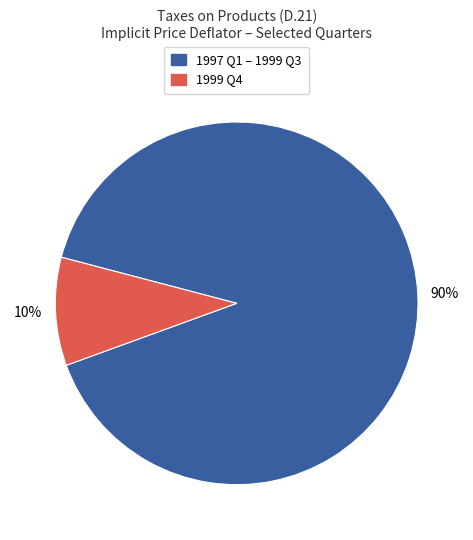

To the nearest percent, what is the average slice percentage?

50%